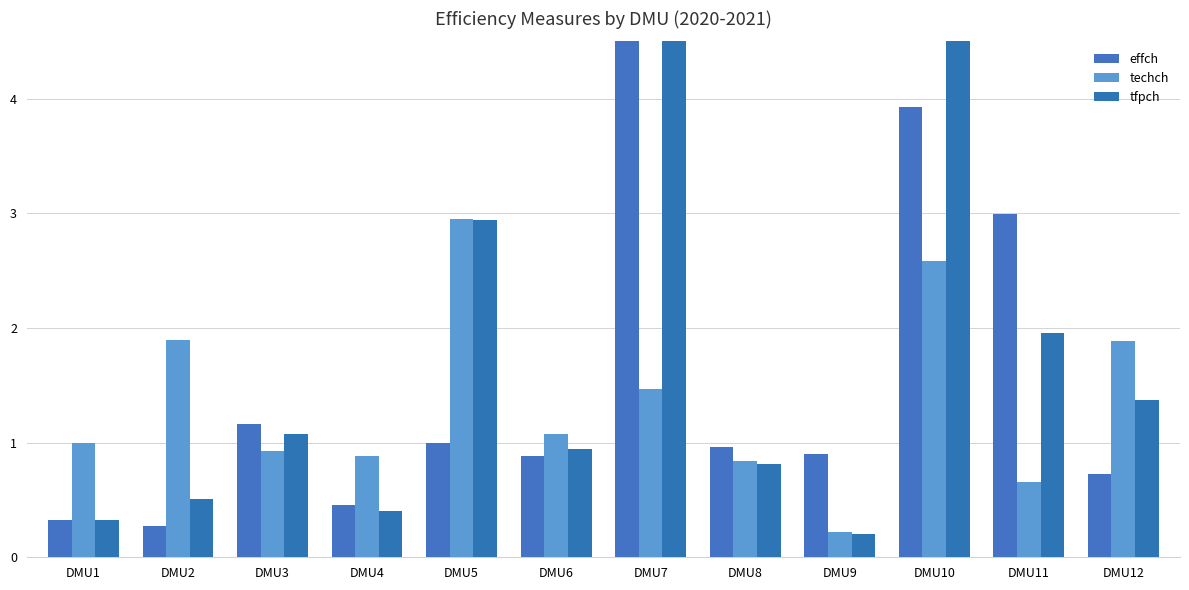

What is the value of the tfpch bar at the 6th from the left?

0.9